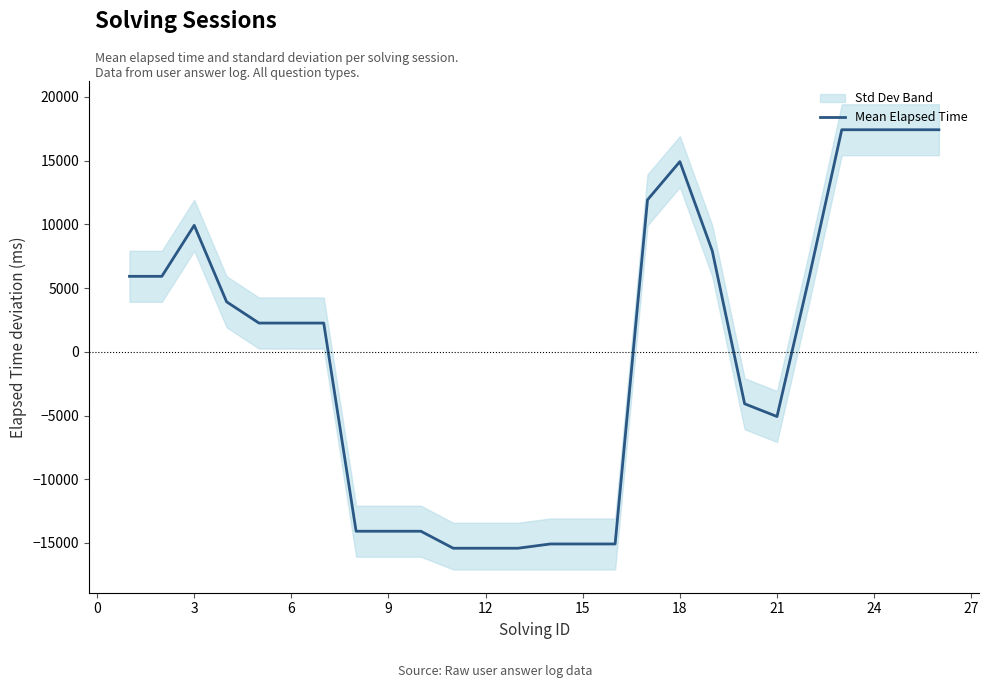

Reading left to right, transcribe all the data shown in this chart.

5923.2	5923.2	9923.2	3923.2	2256.2	2256.2	2256.2	-14076.8	-14076.8	-14076.8	-15410.8	-15410.8	-15410.8	-15076.8	-15076.8	-15076.8	11923.2	14923.2	7923.2	-4076.8	-5076.8	5923.2	17423.2	17423.2	17423.2	17423.2